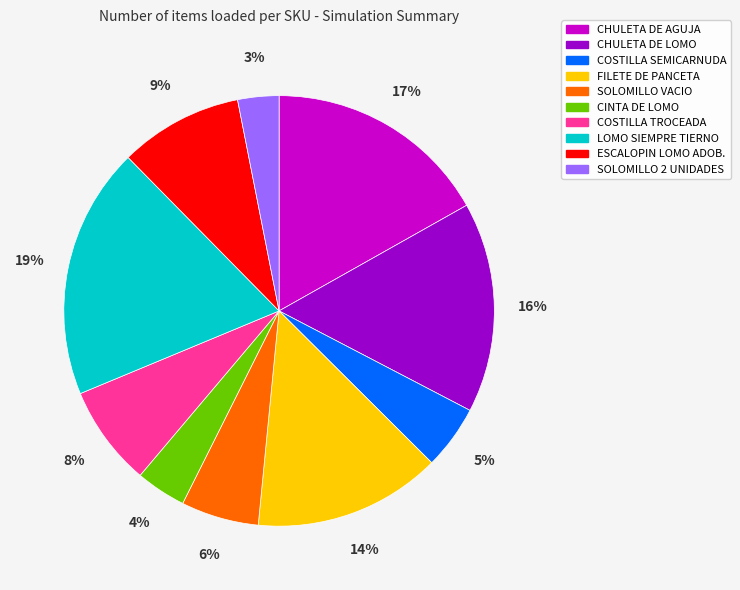

Between LOMO SIEMPRE TIERNO and COSTILLA SEMICARNUDA, which is larger?

LOMO SIEMPRE TIERNO